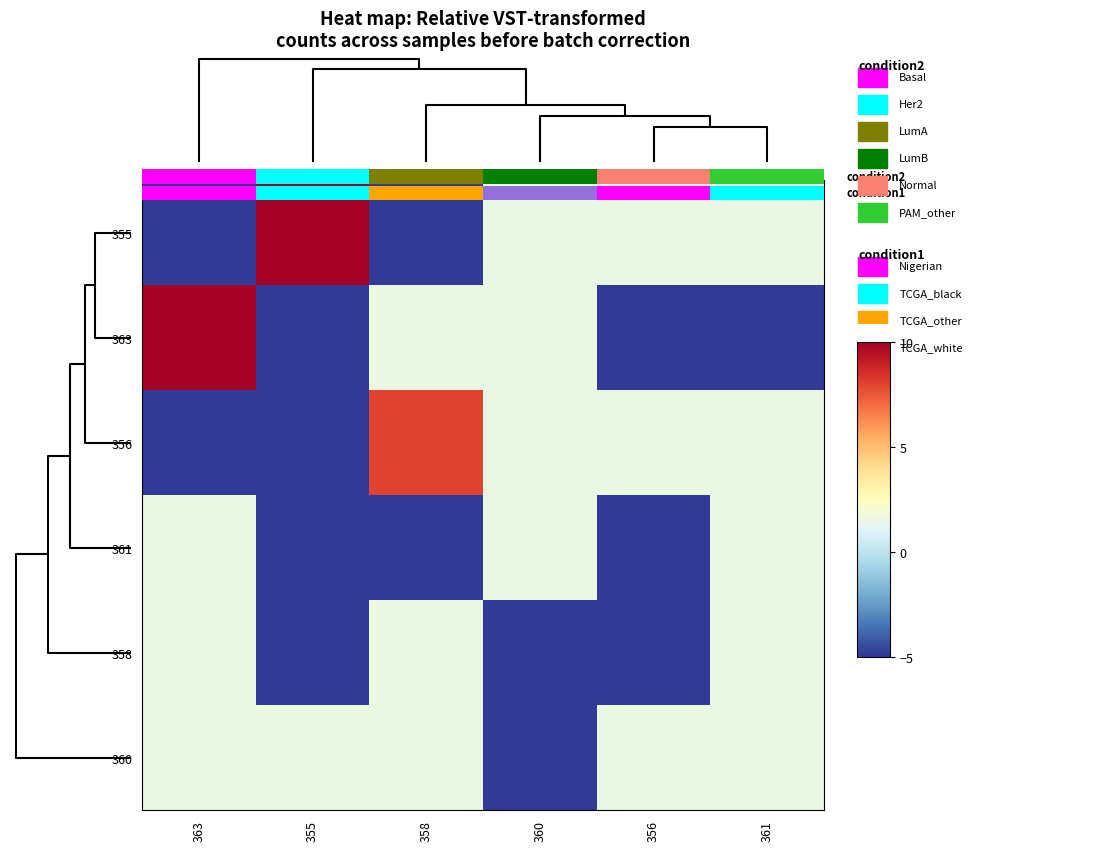

What is the difference between the maximum and minimum values in the 361 series?

6.4